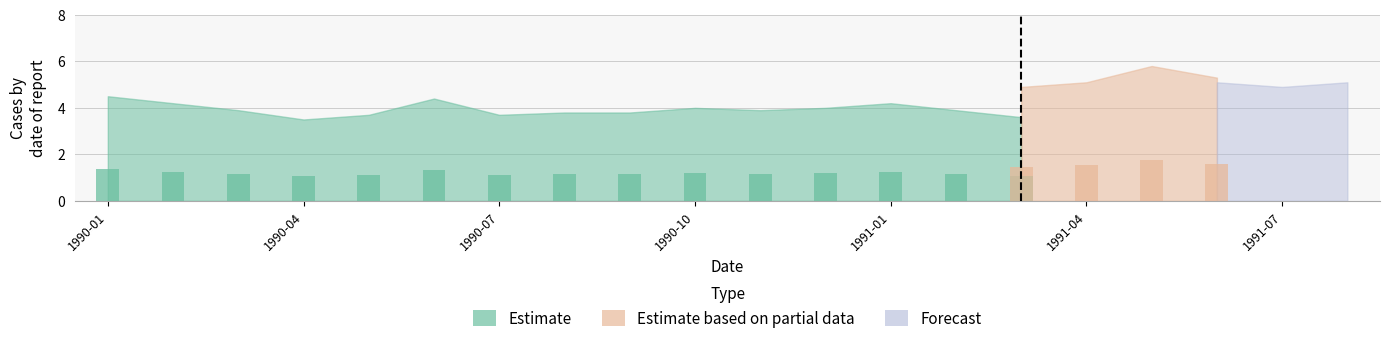

How many distinct data groups are displayed?

3